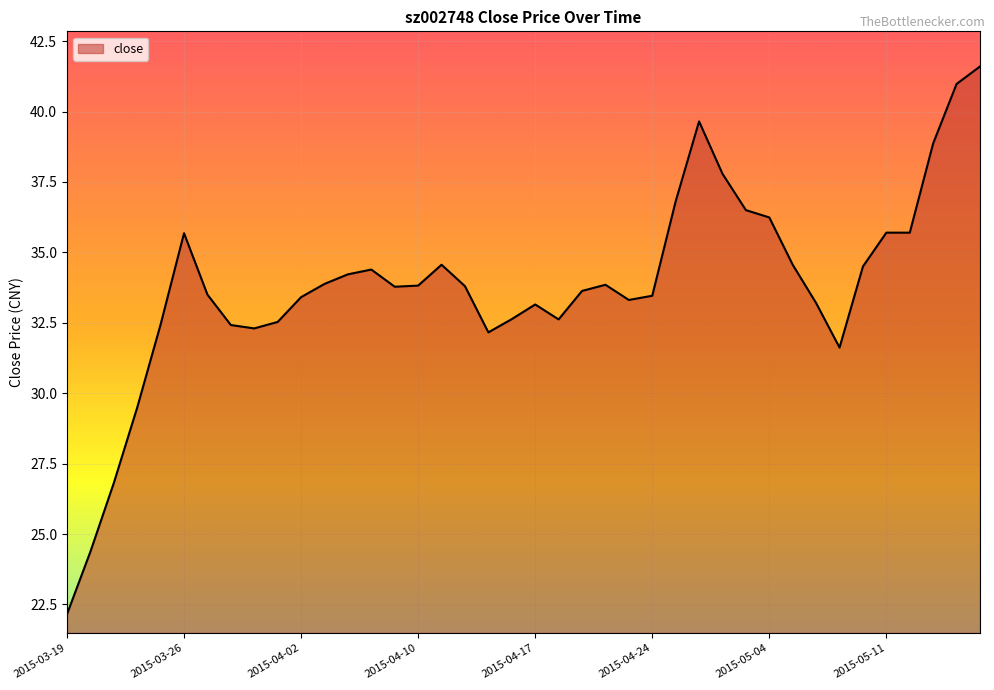

What is the greatest value displayed?

41.6